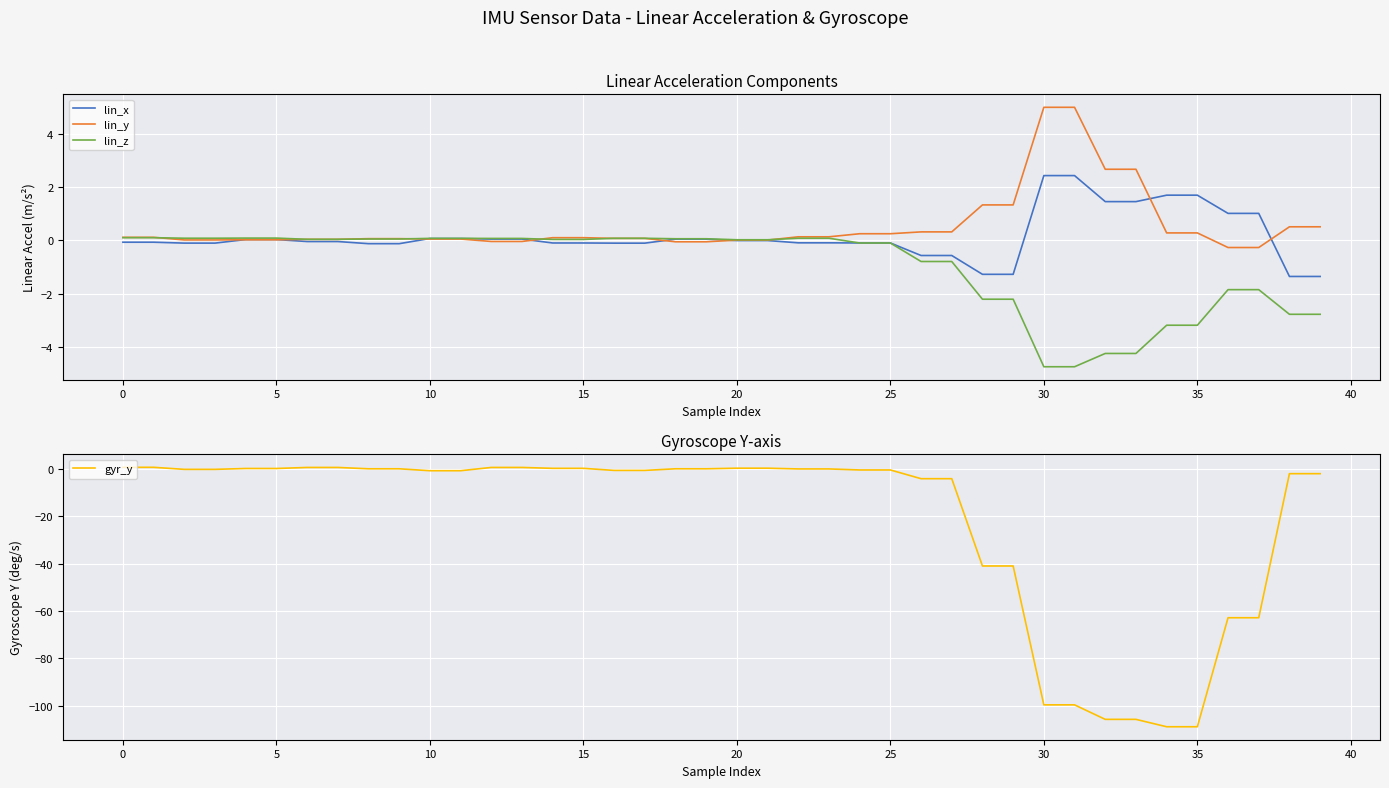

Which series has the largest range (max minus min)?

gyr_y